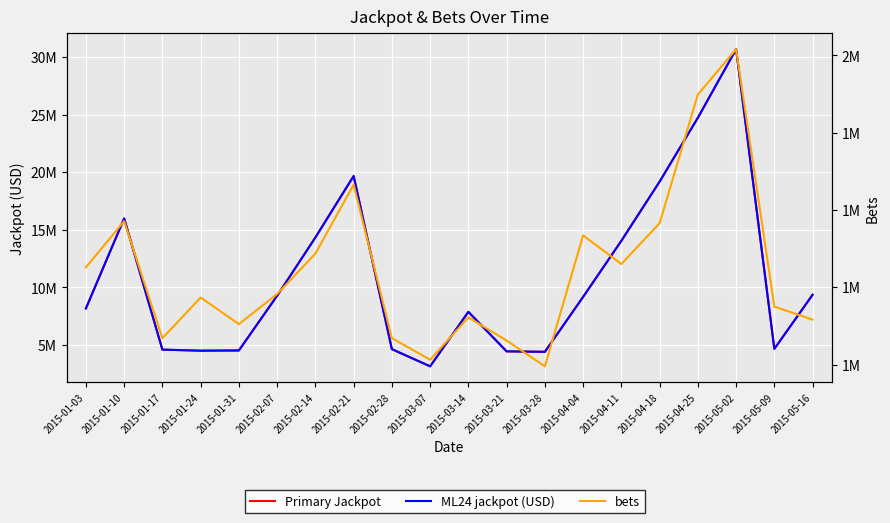

True or false: bets and ML24 jackpot (USD) intersect in this chart.

False